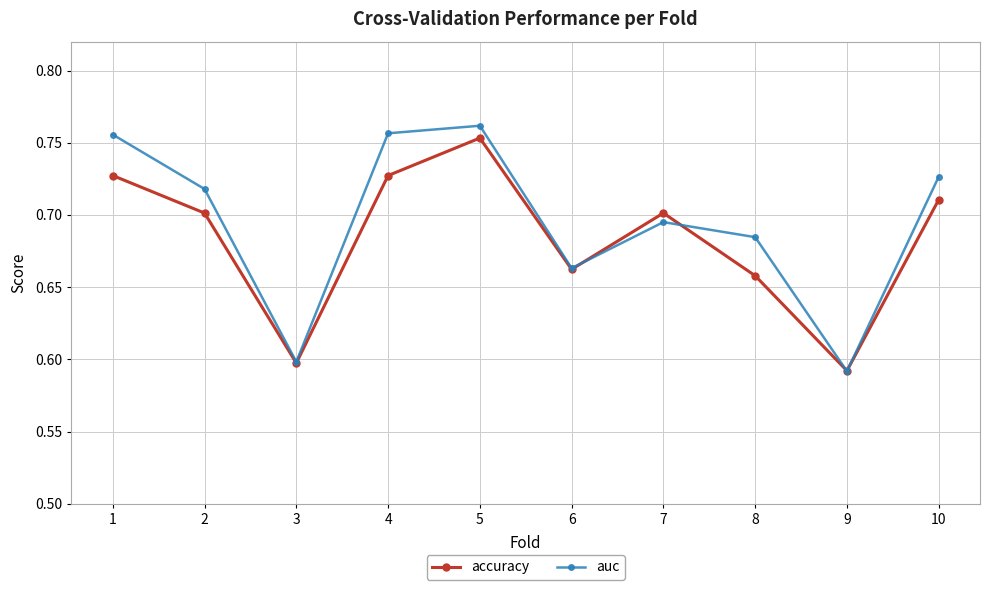

At which category does auc reach its first local valley?

3